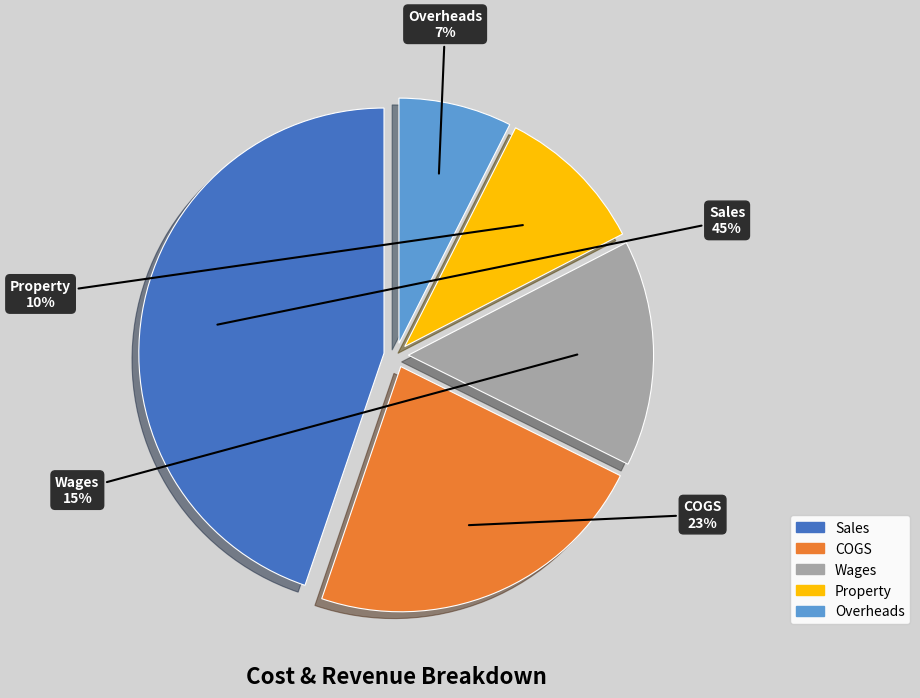

To the nearest percent, what is the average slice percentage?

20%